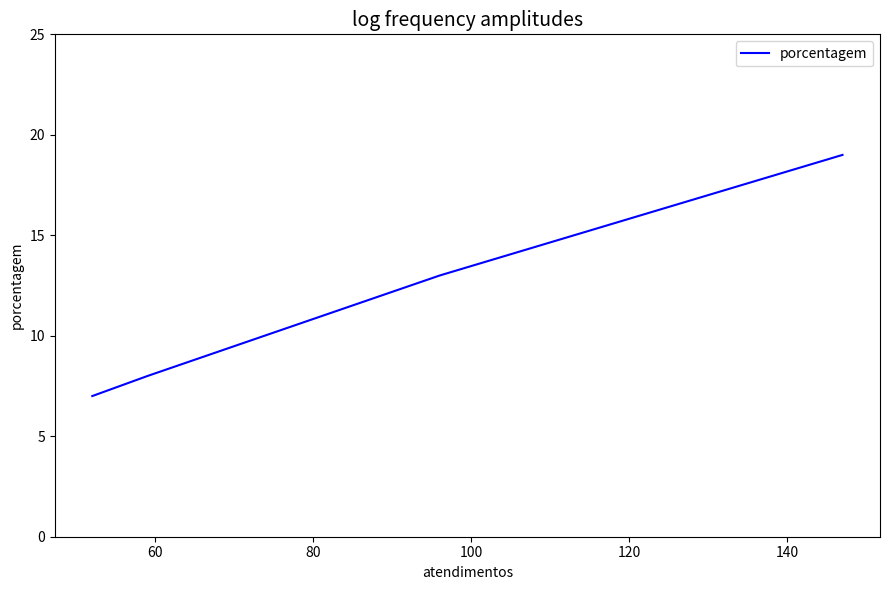

What is the maximum value shown in the chart?

19